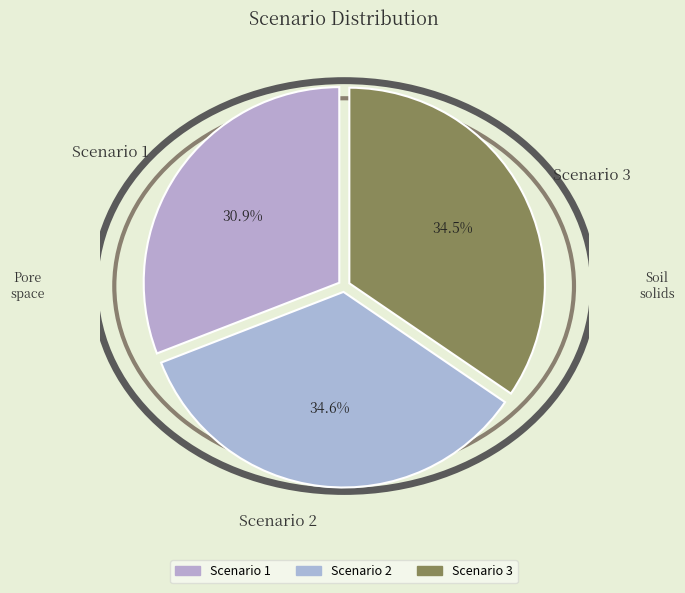

Which slice is the smallest?

Scenario 1